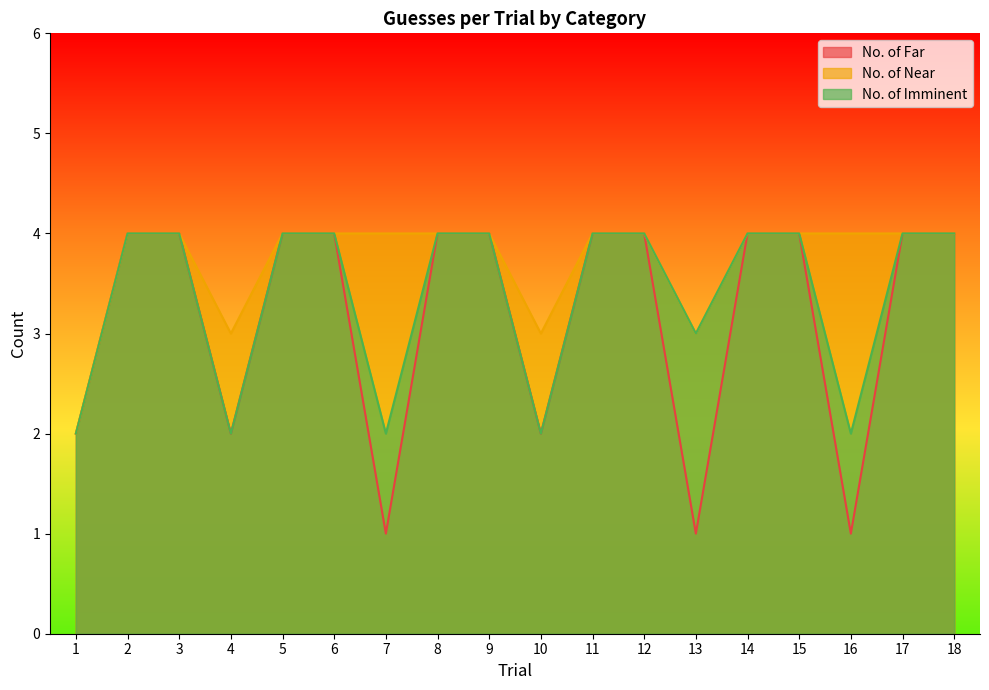

What are all the series names shown in the legend?

No. of Far, No. of Near, No. of Imminent